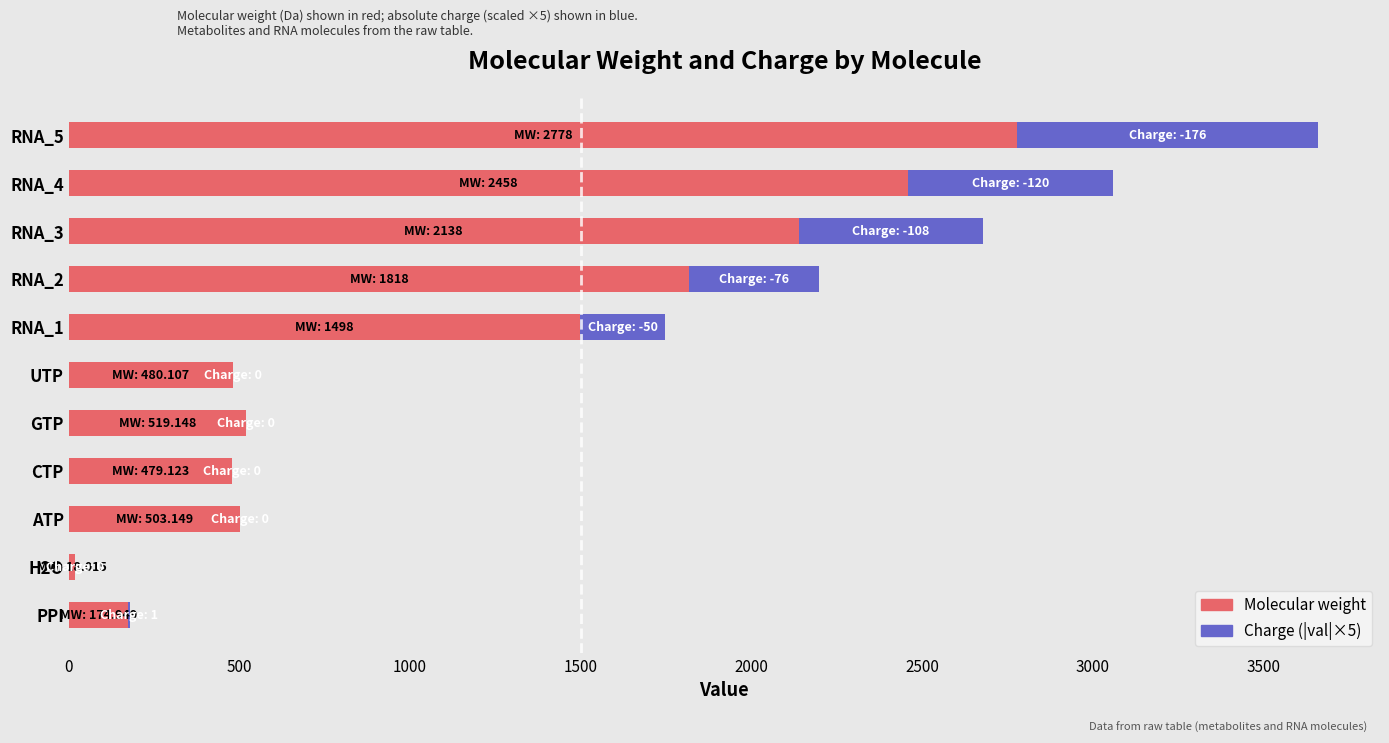

Where is Molecular weight nearest to the value 1398?

RNA_1